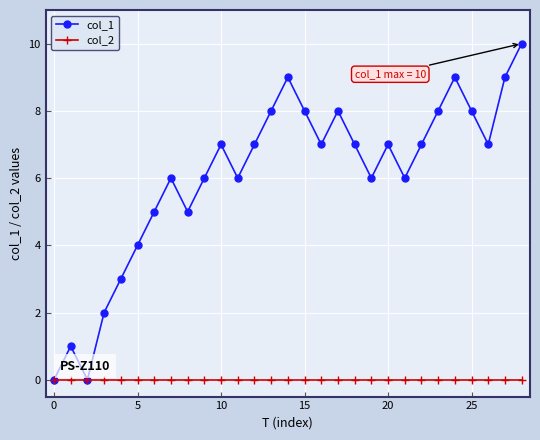

Which series has the widest spread of values?

col_1